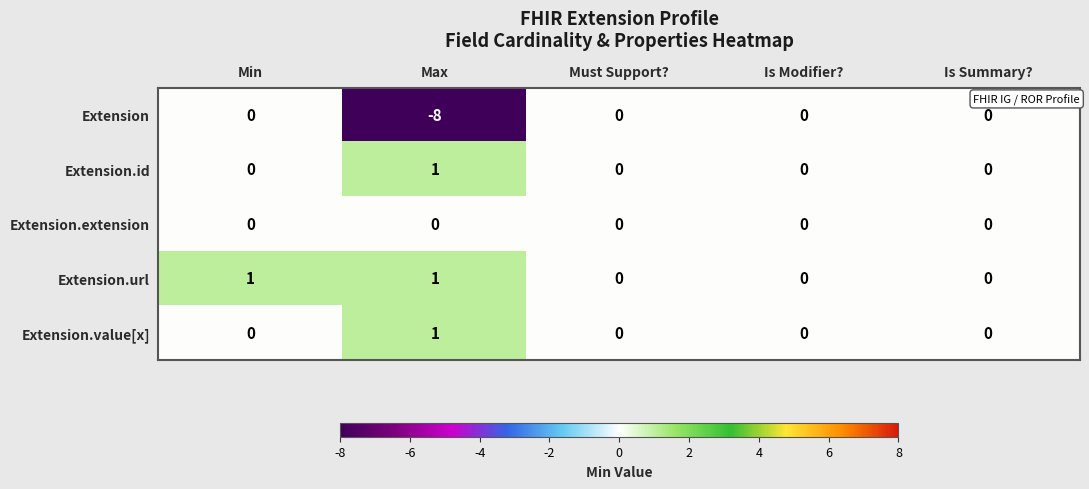

How many Extension.value[x] values are between 0 and 1?

5